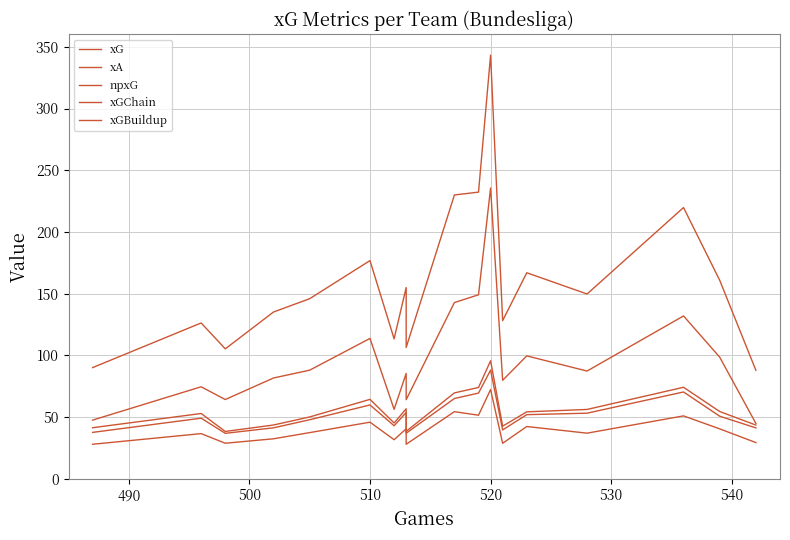

True or false: xA has more than 0 interior local peaks.

True